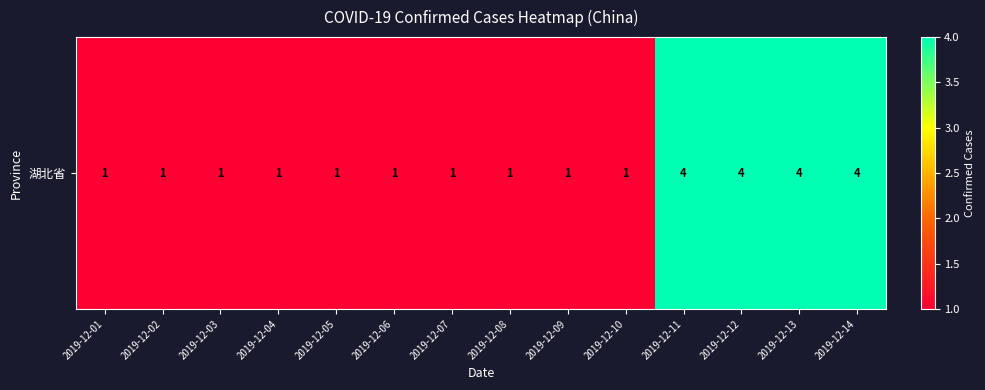

Rank the categories by value from highest to lowest.

2019-12-11, 2019-12-12, 2019-12-13, 2019-12-14, 2019-12-01, 2019-12-02, 2019-12-03, 2019-12-04, 2019-12-05, 2019-12-06, 2019-12-07, 2019-12-08, 2019-12-09, 2019-12-10